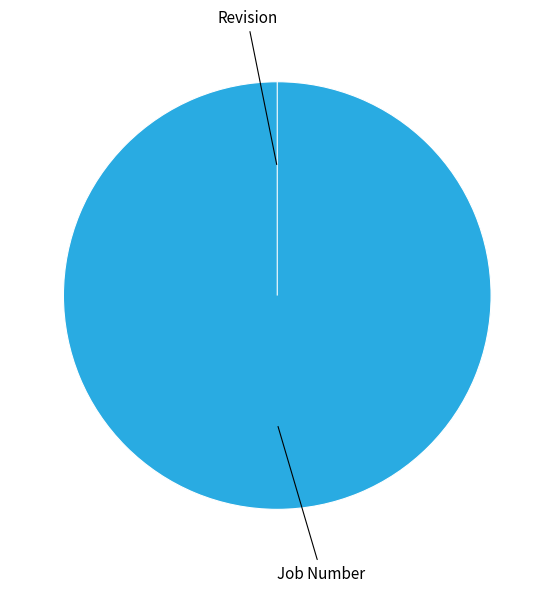

What is the change in value from Job Number to Revision?

-1307200431